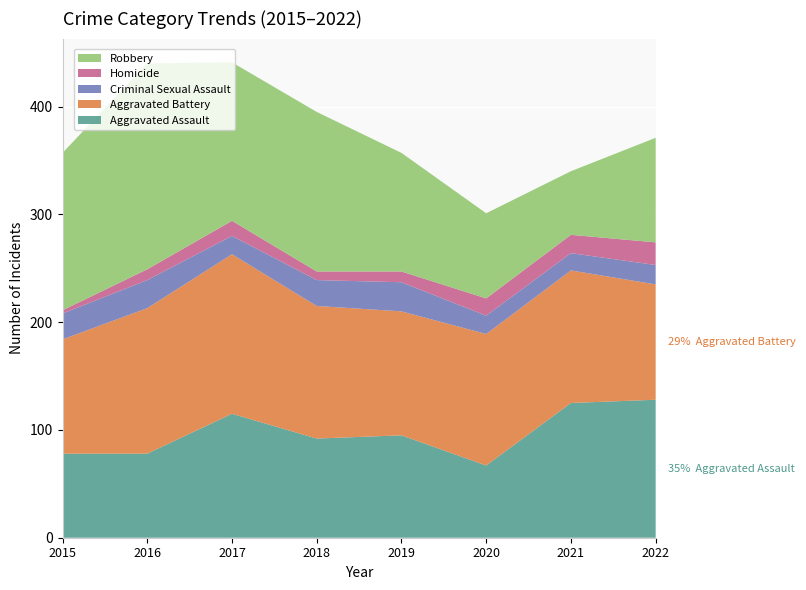

Reading right to left, transcribe all the data shown in this chart.

Aggravated Assault: 128	125	67	95	92	115	78	78
Aggravated Battery: 107	123	122	115	123	148	135	106
Criminal Sexual Assault: 18	16	17	27	24	17	26	24
Homicide: 21	17	16	10	8	14	10	3
Robbery: 97	59	79	110	148	147	191	146